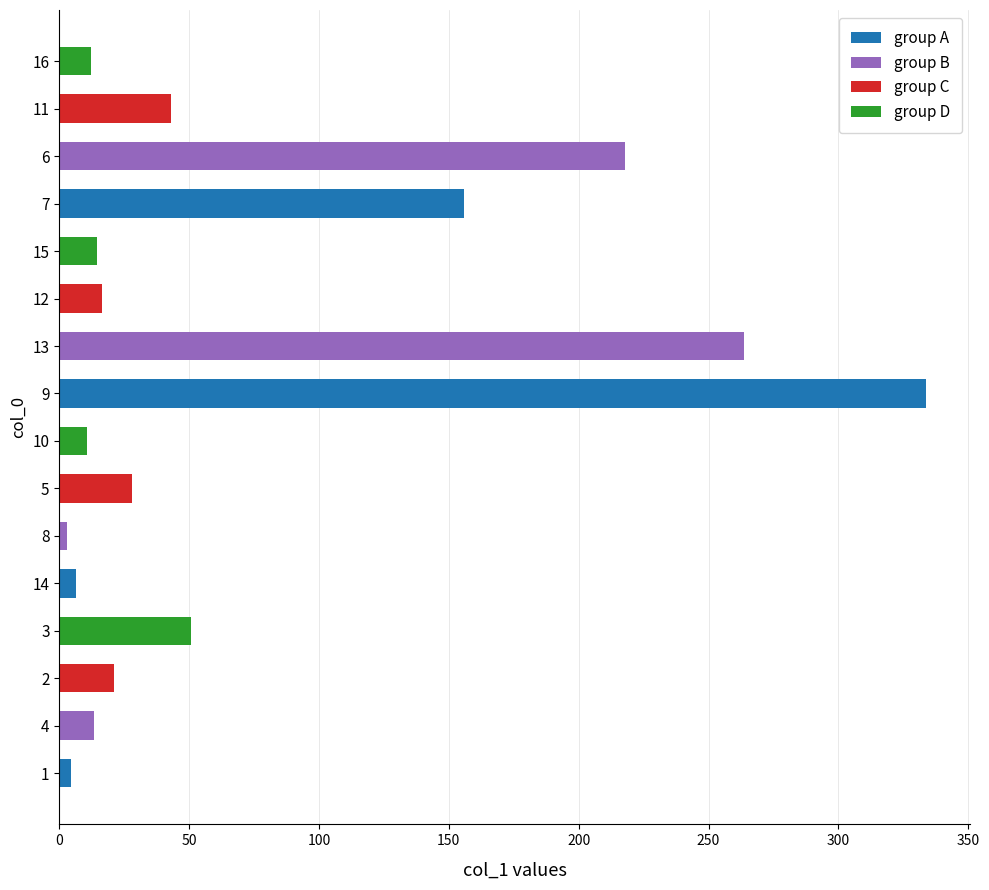

What is the maximum value shown in the chart?

333.9